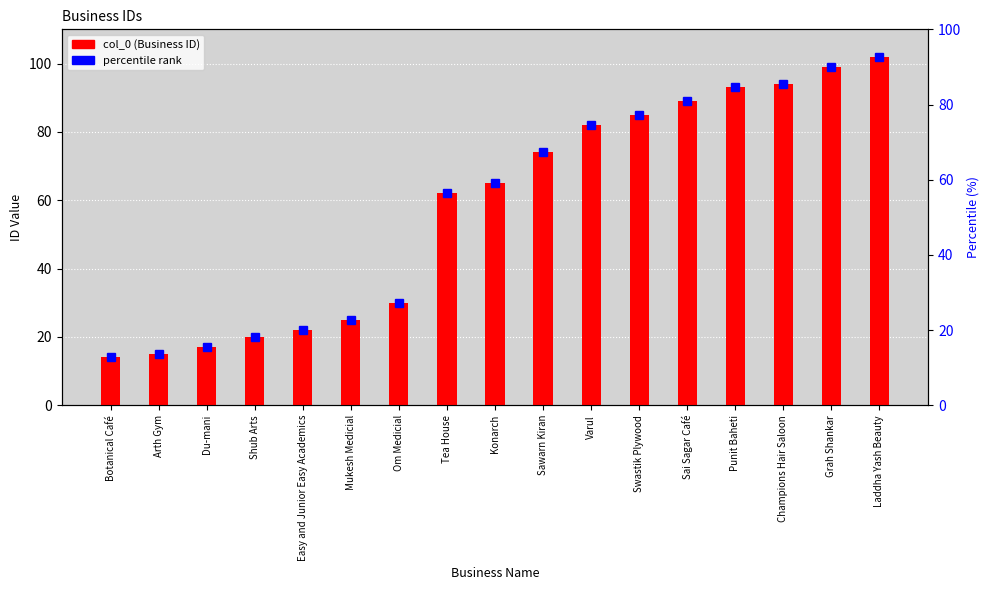

List the labels in order of value, smallest first.

Botanical Café, Arth Gym, Du-mani, Shub Arts, Easy and Junior Easy Academics, Mukesh Medicial, Om Medicial, Tea House, Konarch, Sawarn Kiran, Varul, Swastik Plywood, Sai Sagar Café, Punit Baheti, Champions Hair Saloon, Grah Shankar, Laddha Yash Beauty